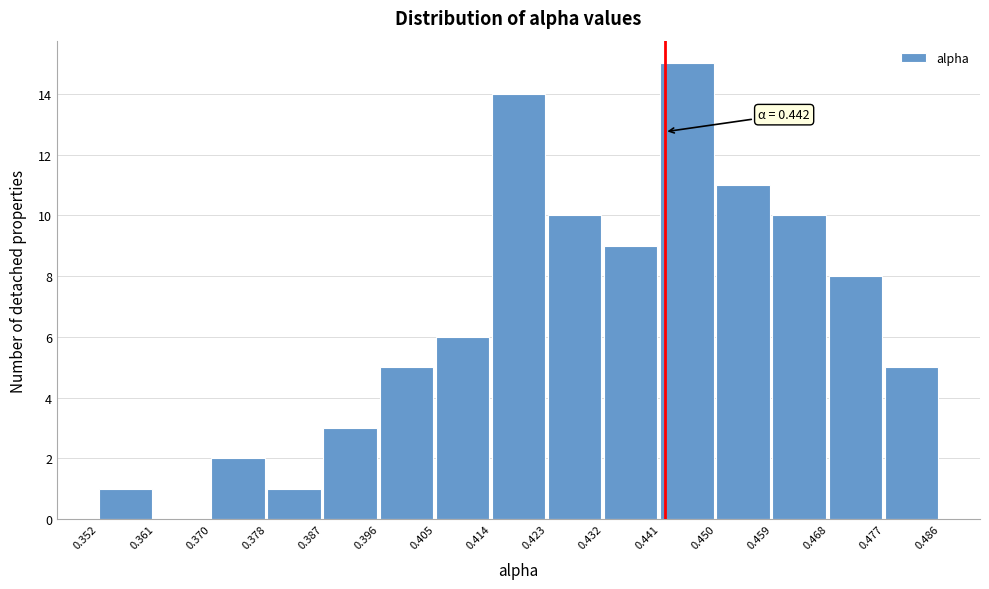

Over which range of the x-axis is the bar tallest?

0.441 to 0.450